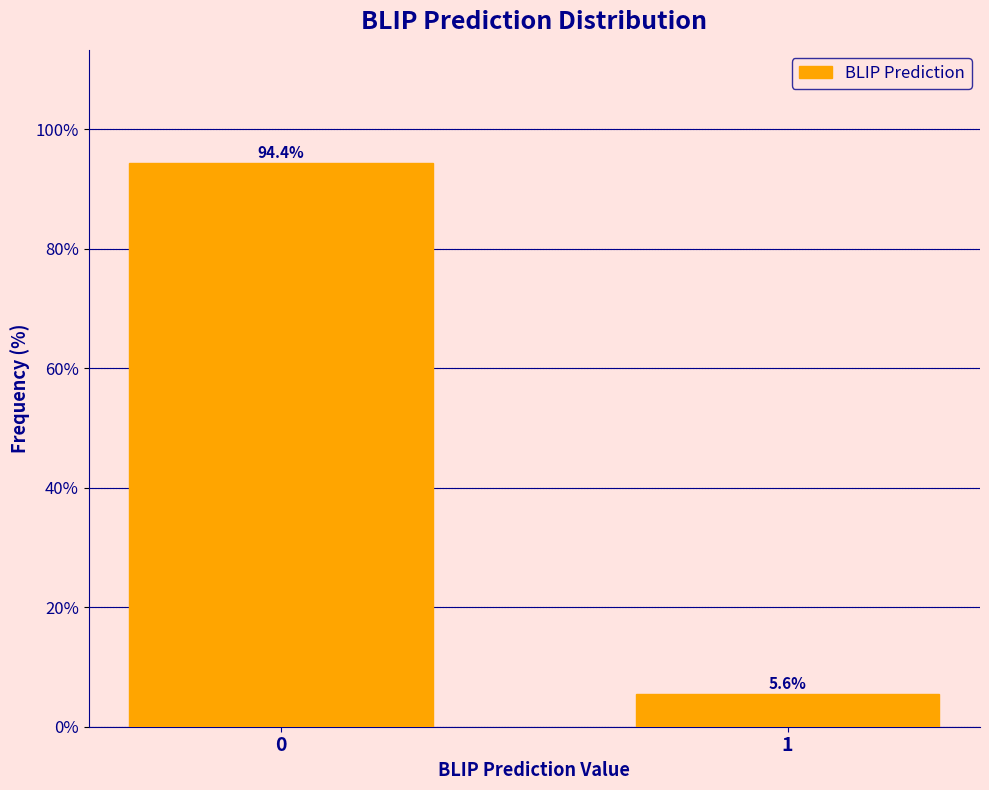

Reading left to right, transcribe all the data shown in this chart.

0=94.4	1=5.6